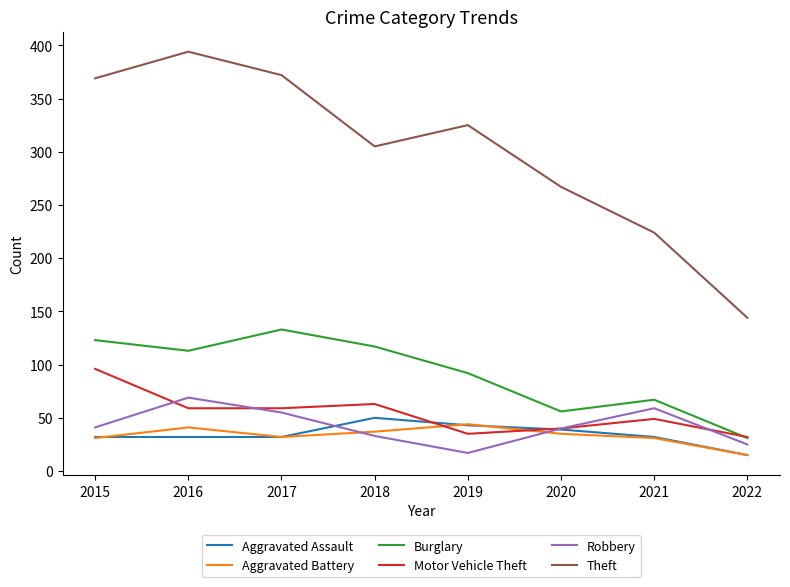

Is this an area chart (filled region under the line)?

No